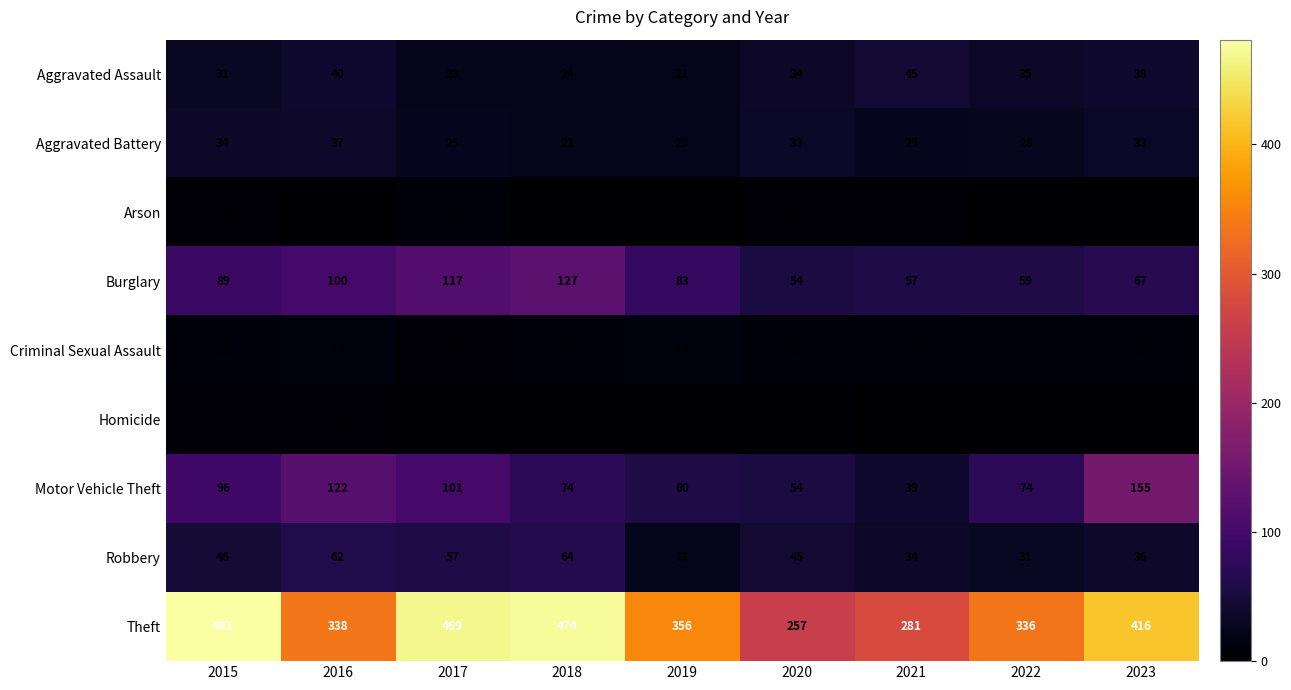

What is the greatest value displayed?

481